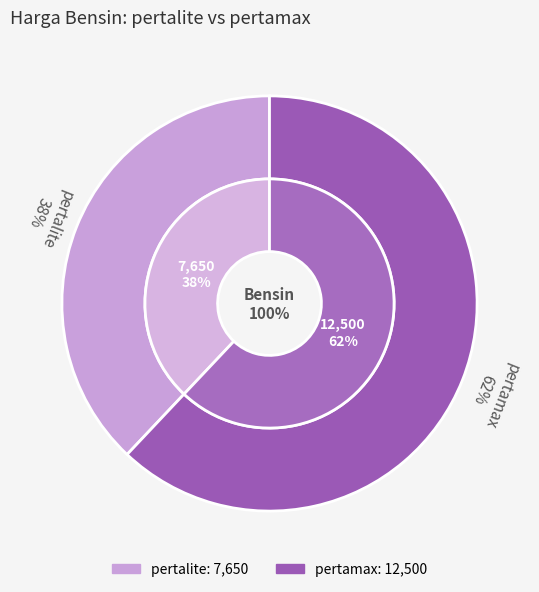

What is the ratio of the value at pertalite to the value at pertamax?

0.6